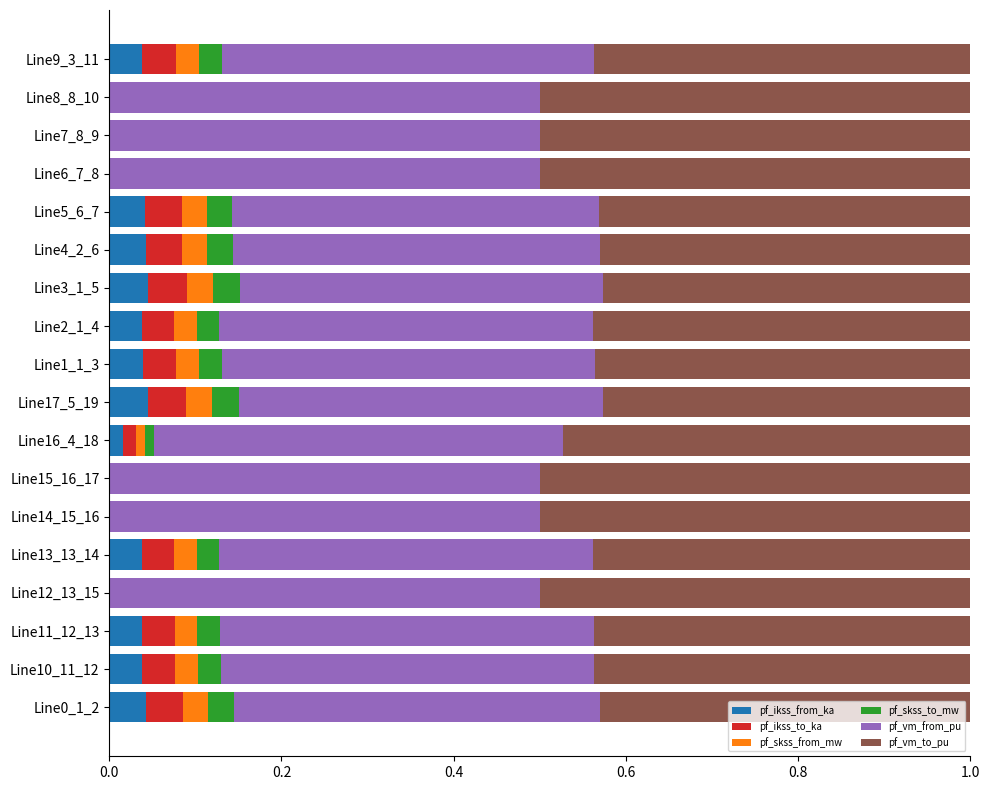

The pf_ikss_from_ka series shows 0.0 at Line7_8_9. True or false?

True